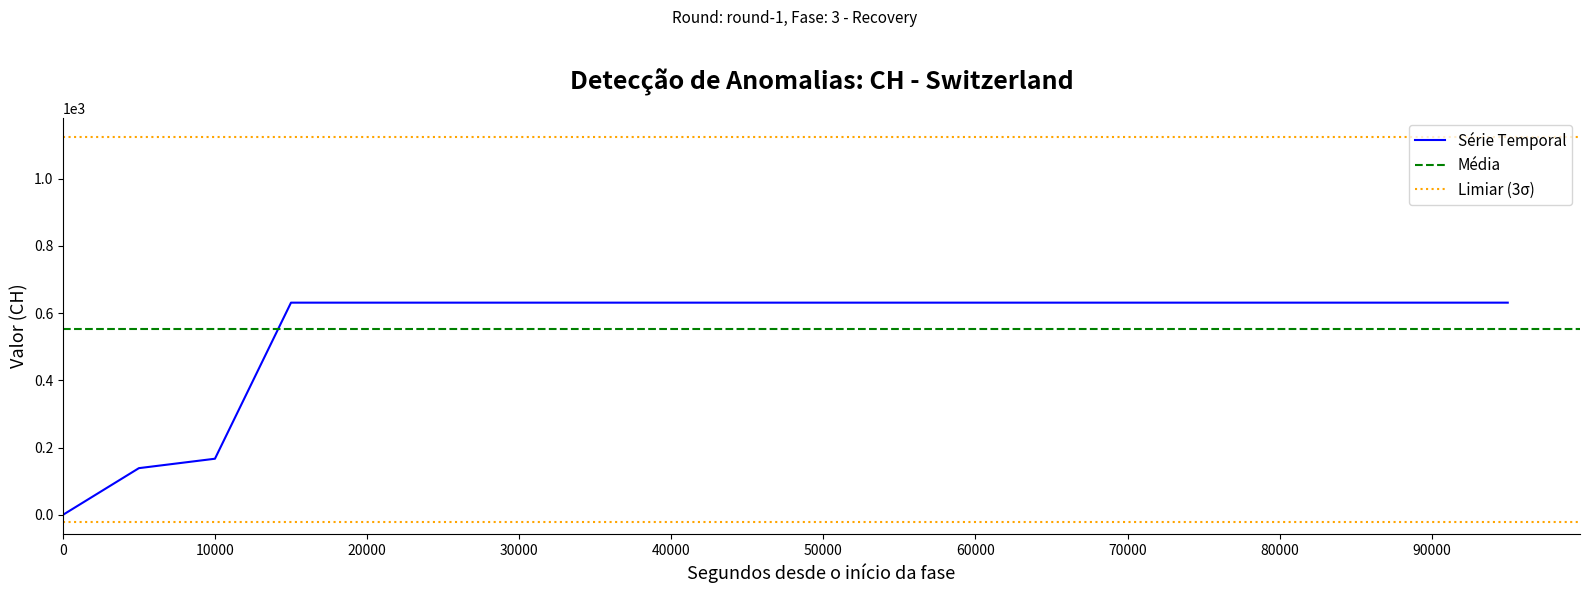

Is it true that Série Temporal equals 631 at 50000?

True